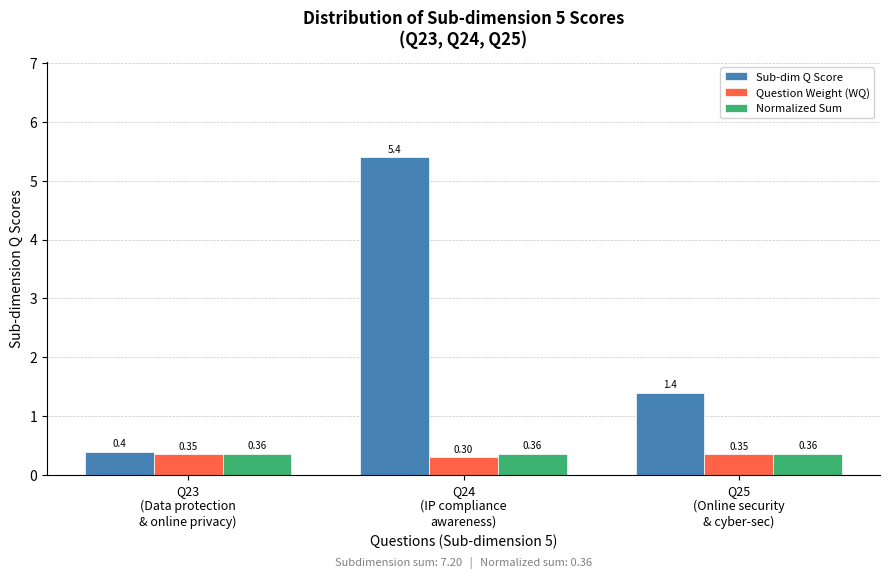

At how many categories does at least one series exceed 0?

3